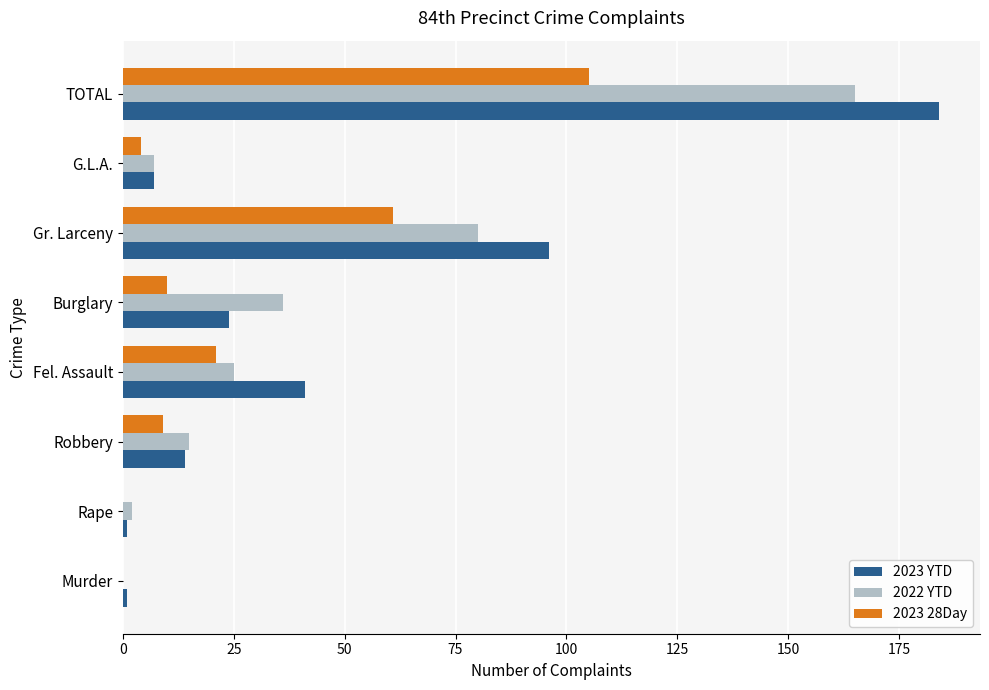

At which label is 2023 YTD closest to 92?

Gr. Larceny